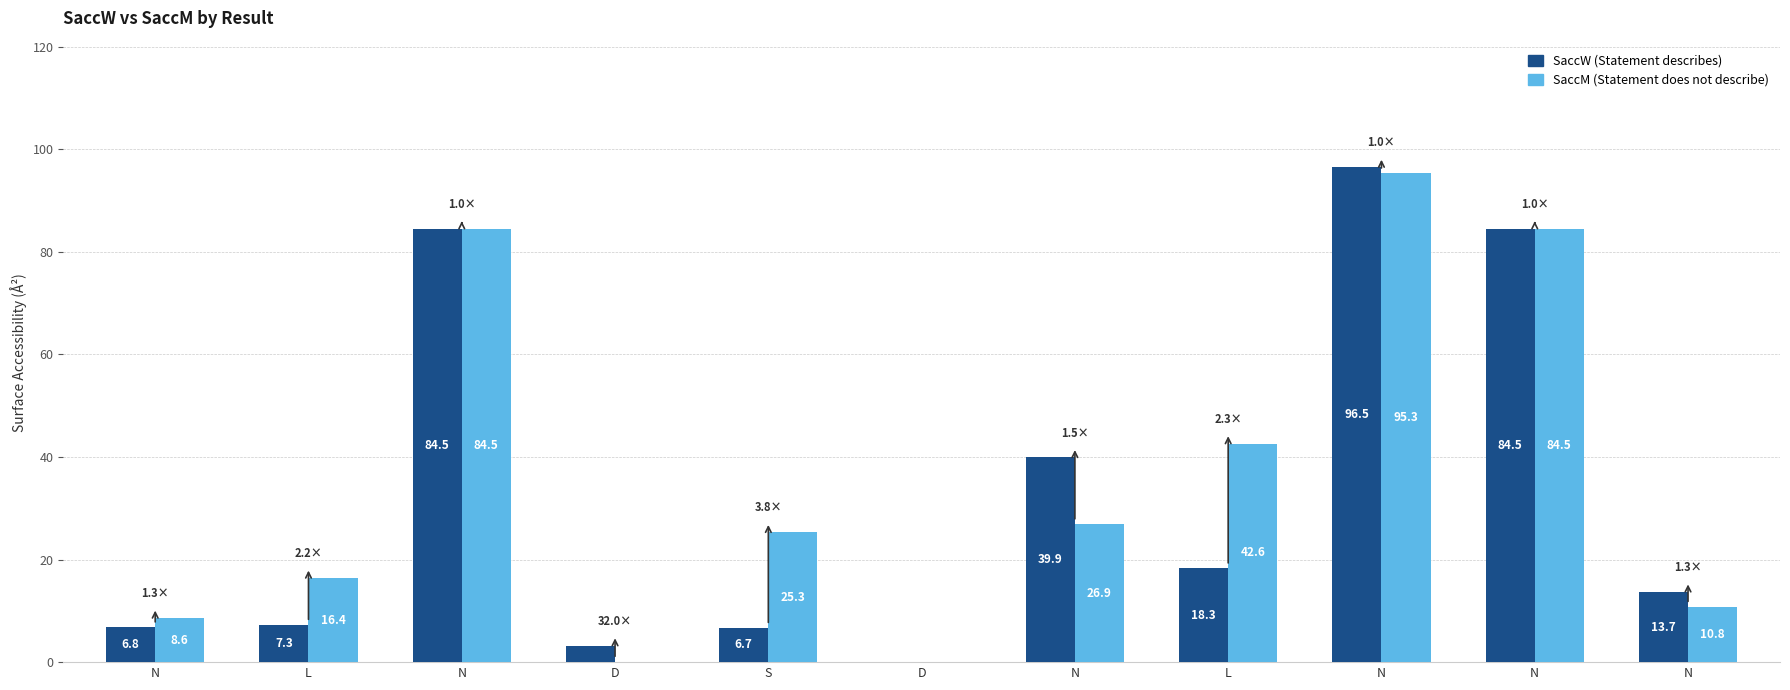

Are the bars horizontal?

No